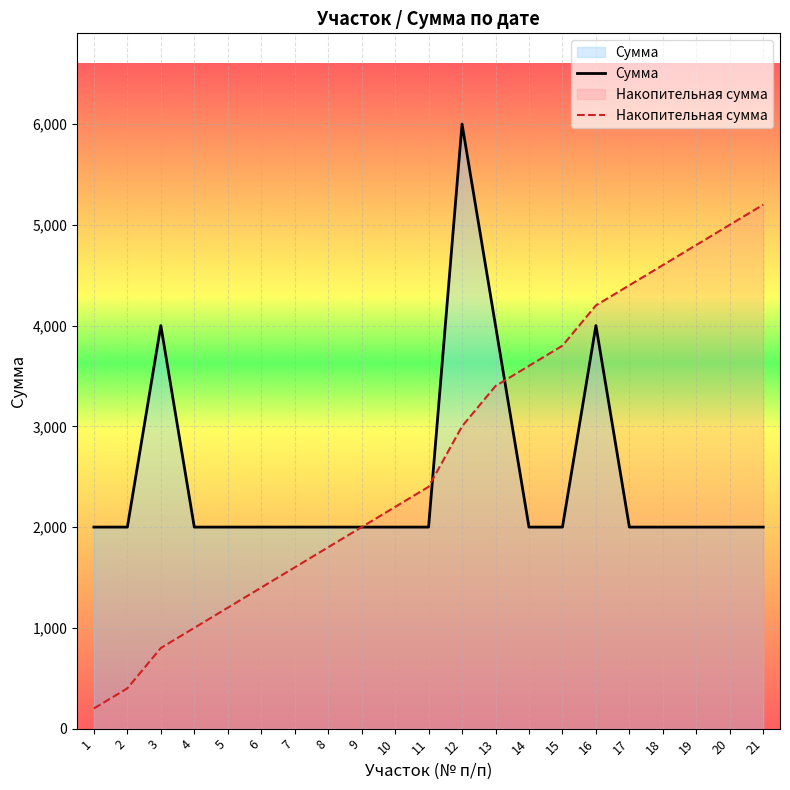

After their last crossing, which series has the higher values: Сумма or Накопительная сумма?

Накопительная сумма